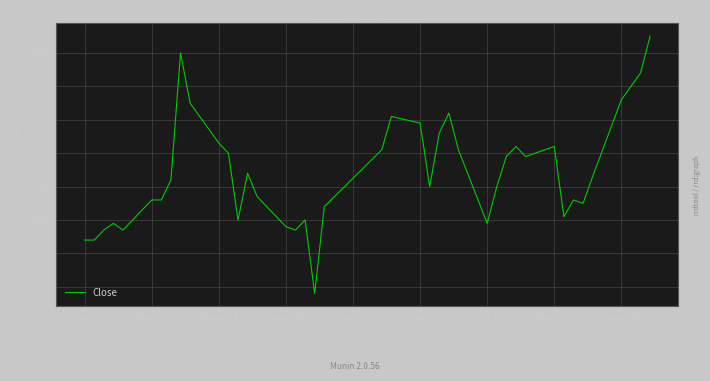

What is the minimum value shown in the chart?

2590